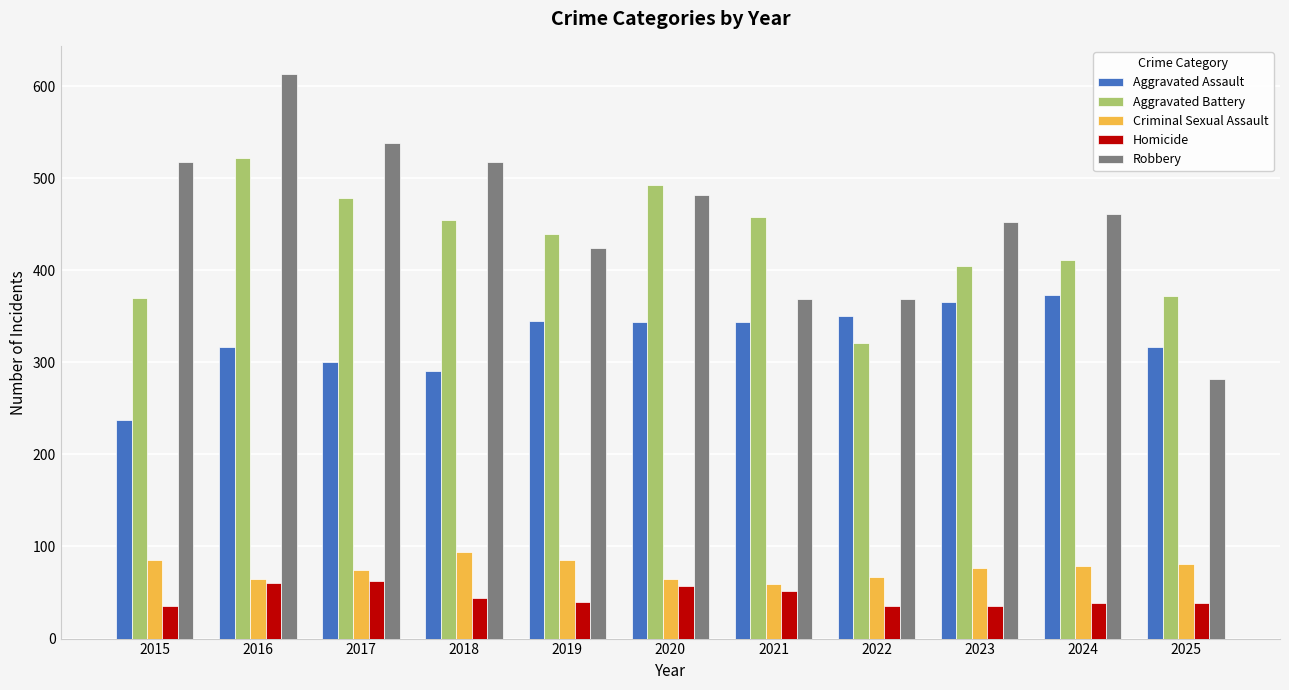

What is the maximum value shown in the chart?

613